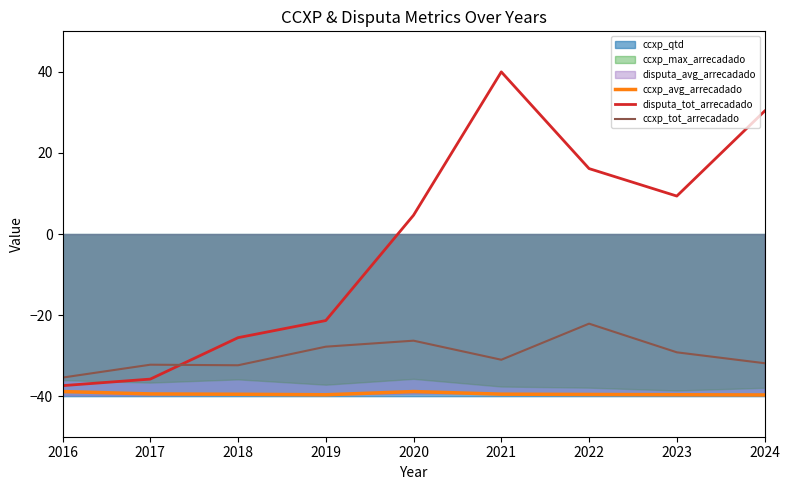

List the labels in order of ccxp_avg_arrecadado value, smallest first.

2024, 2019, 2023, 2022, 2018, 2021, 2017, 2020, 2016